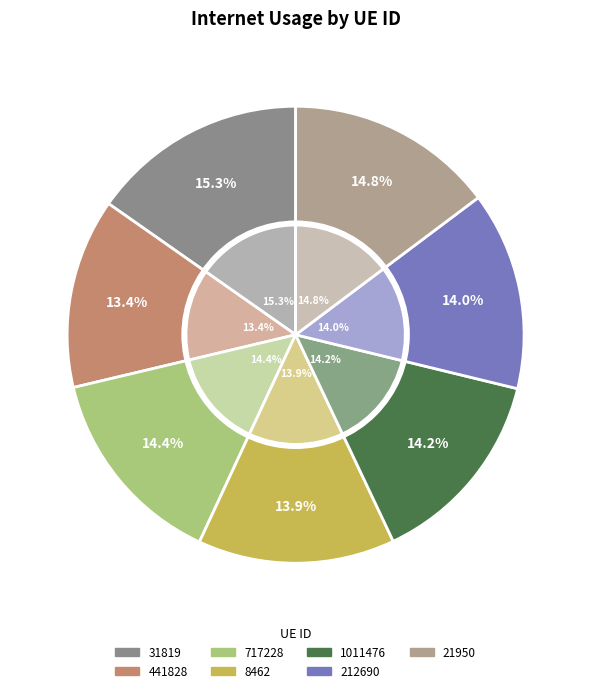

What percentage do 441828 and 717228 together represent?

27.8%